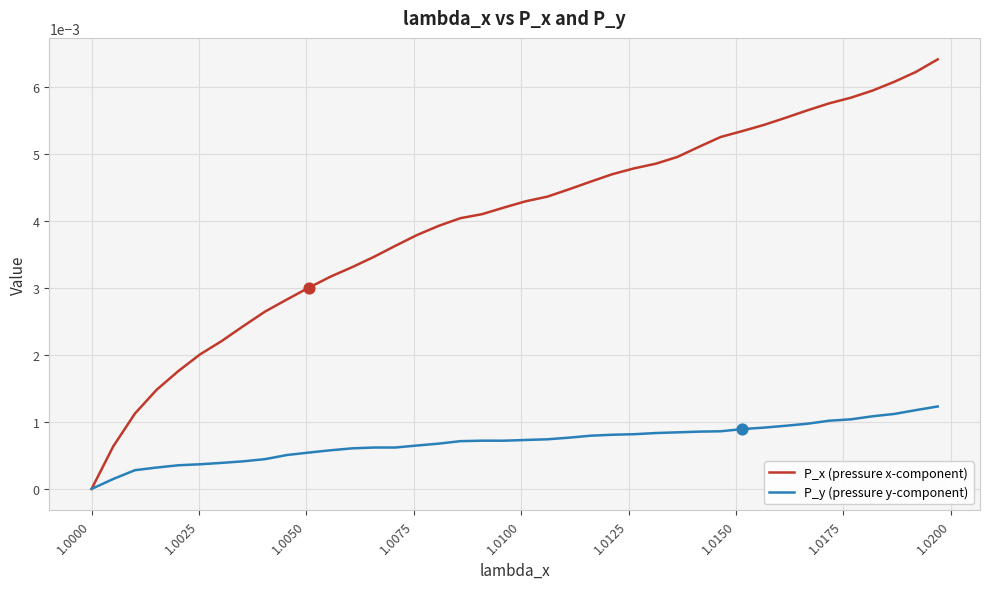

Which series has the largest total across all categories?

P_x (pressure x-component)